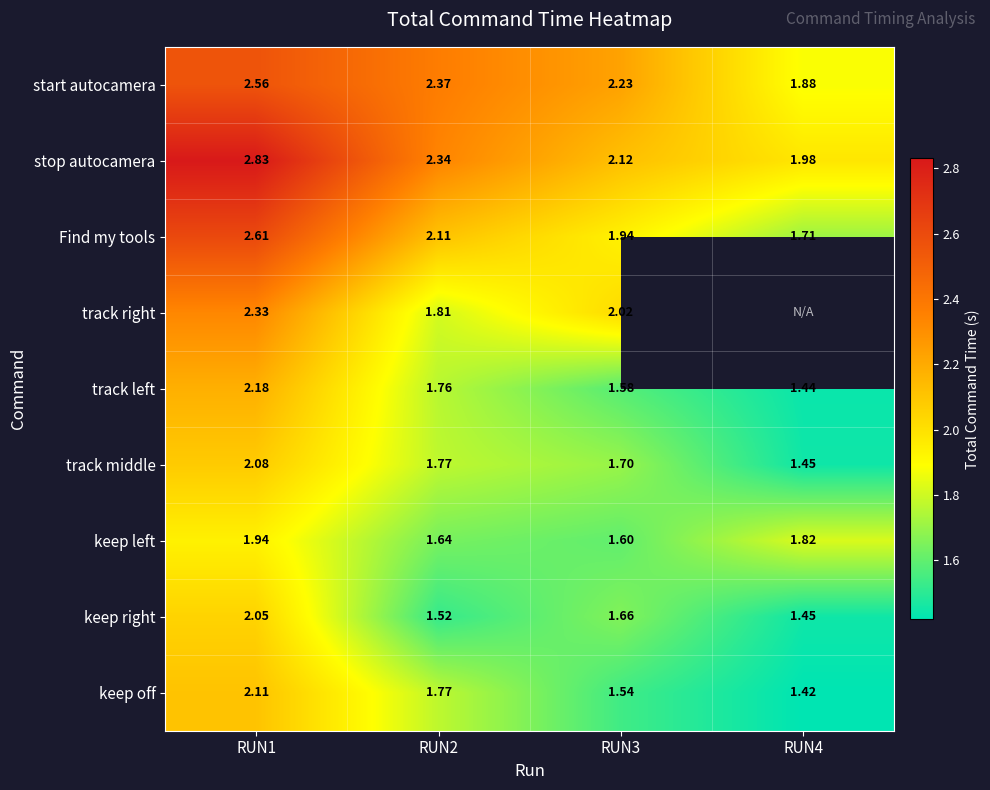

Is the value of keep left at RUN4 greater than the value of track left at RUN3?

Yes